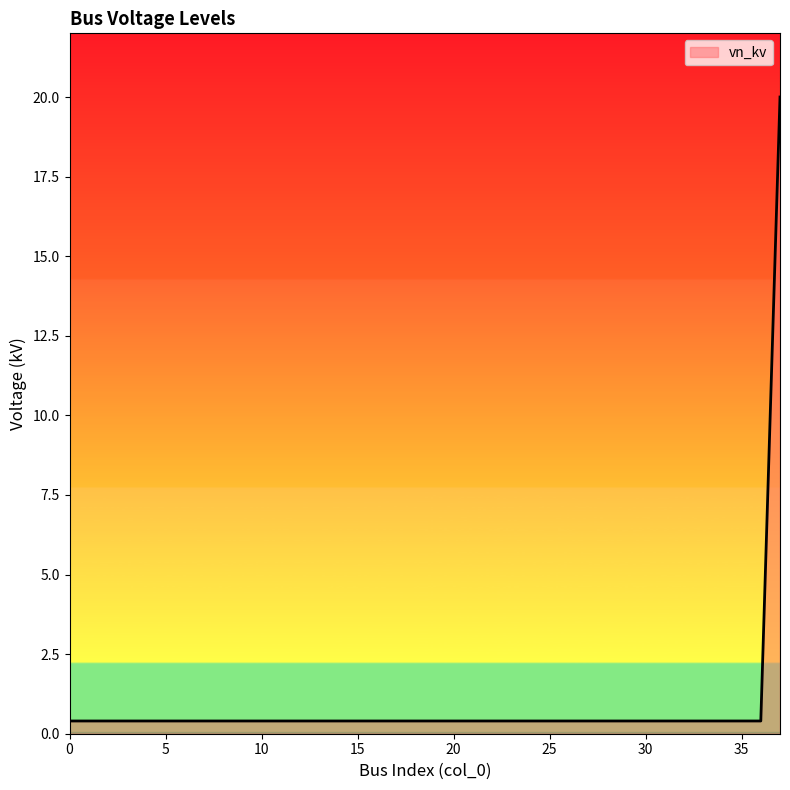

What is the maximum value shown in the chart?

20.0